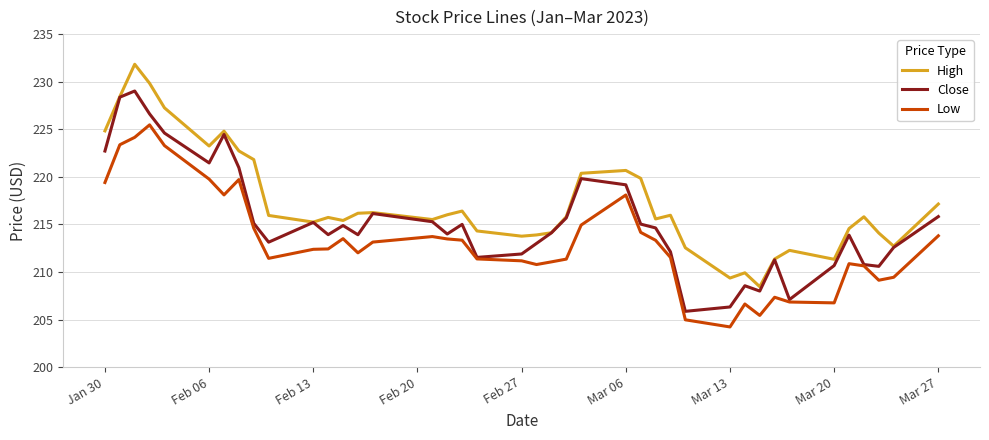

True or false: High and Low cross at least once.

False